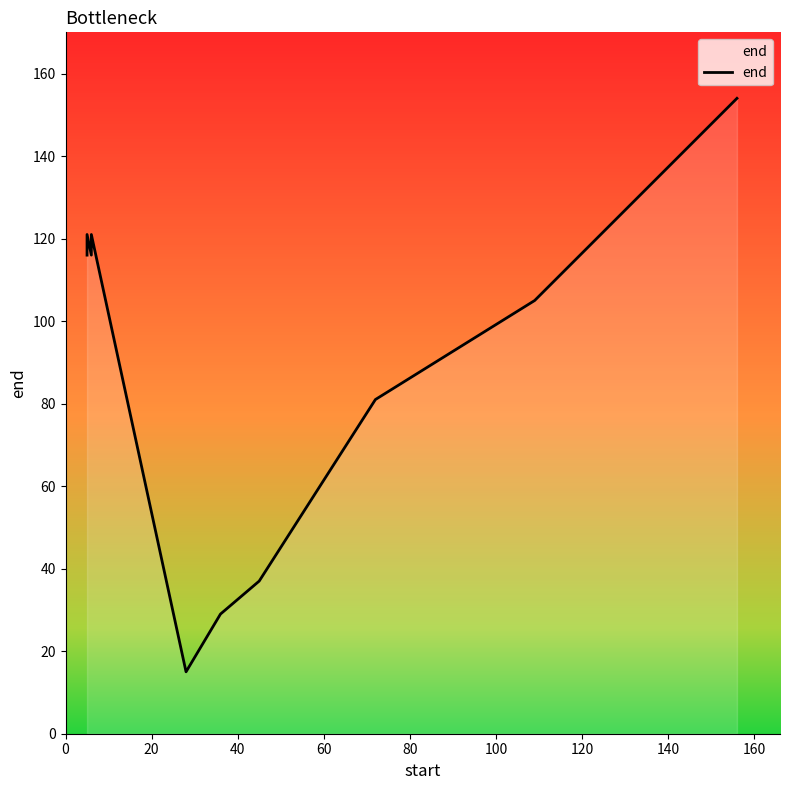

What is the average value?

90